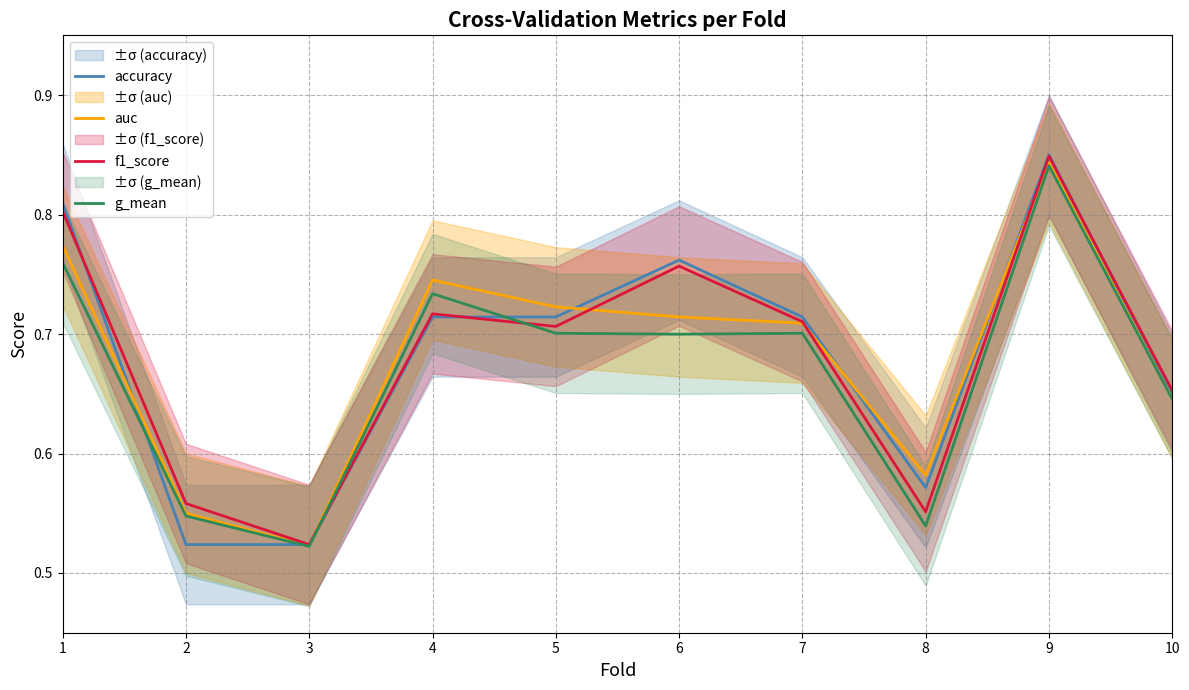

Which series has the largest range (max minus min)?

accuracy